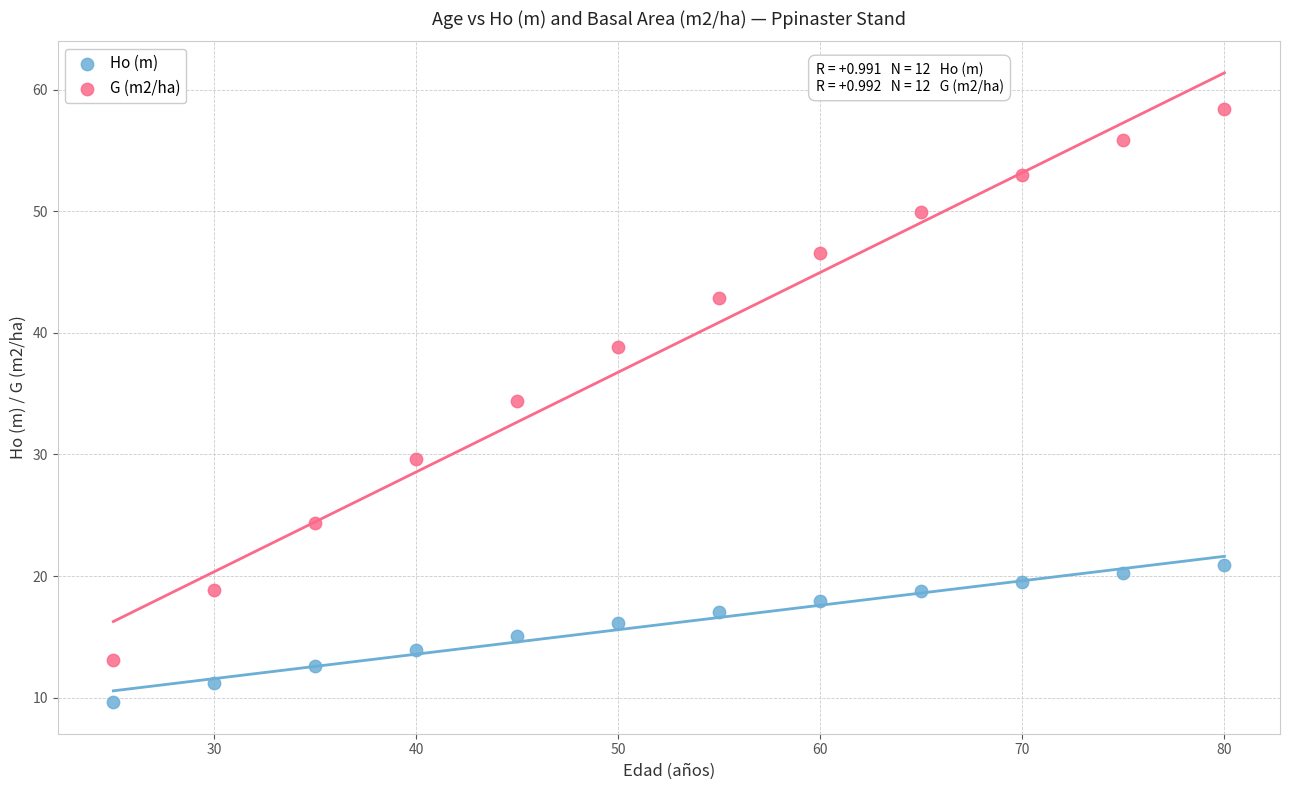

Which series reaches the minimum Y coordinate?

Ho (m)